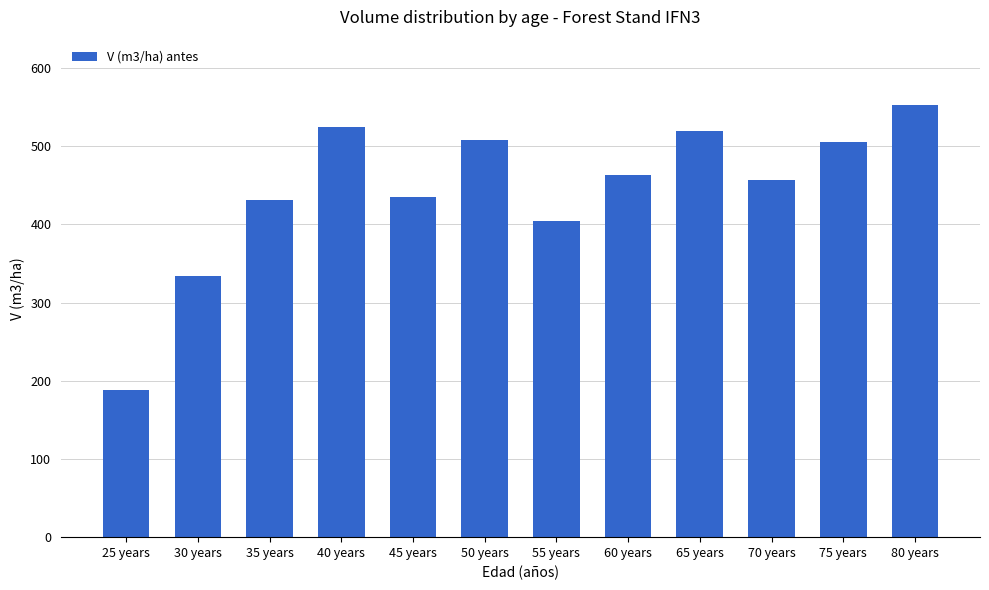

What is the value of the 4th bar from the left?

524.8